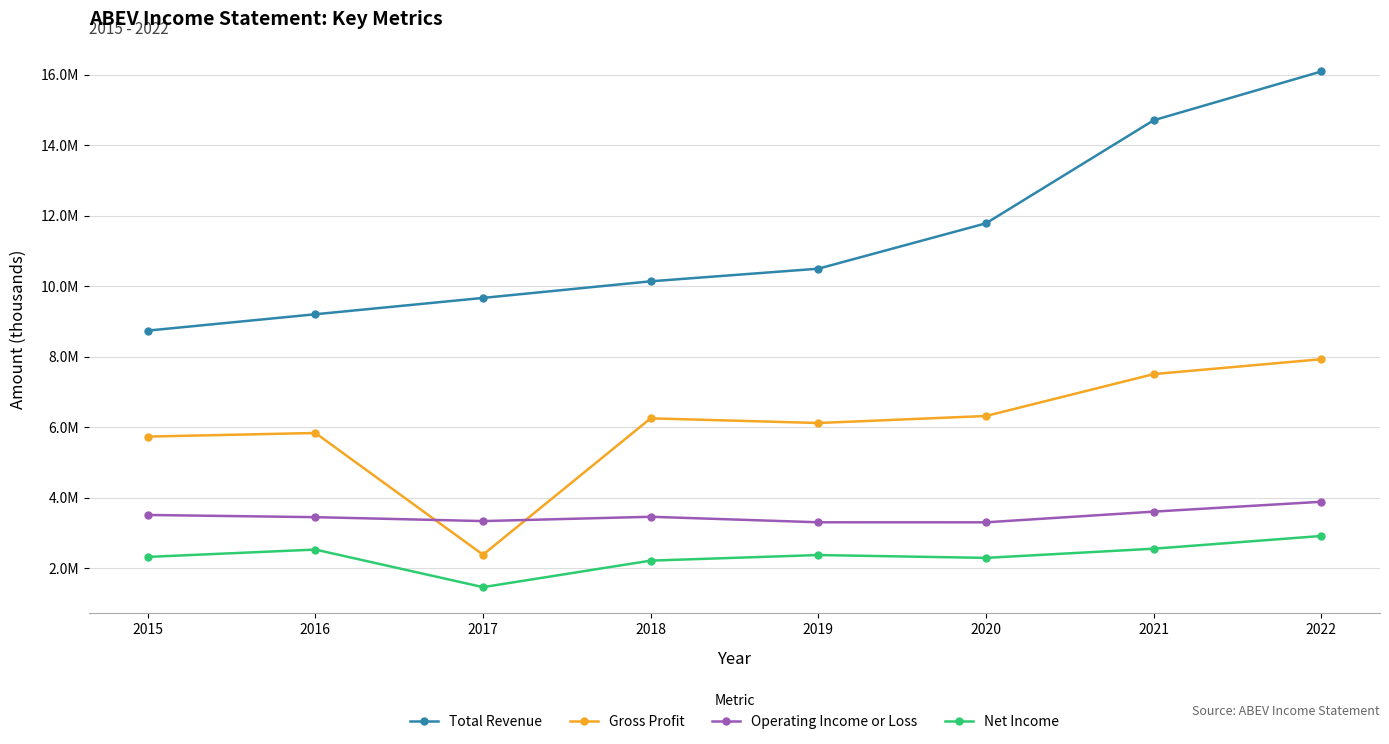

Is this an area chart (filled region under the line)?

No